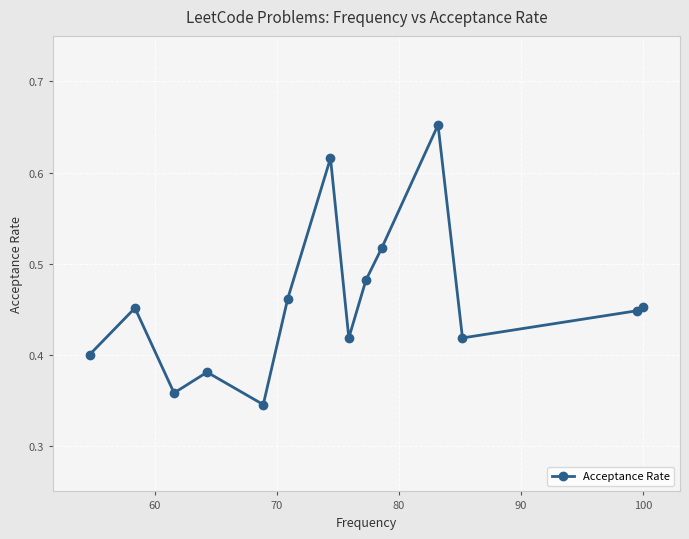

How many values are between 0 and 1?

14